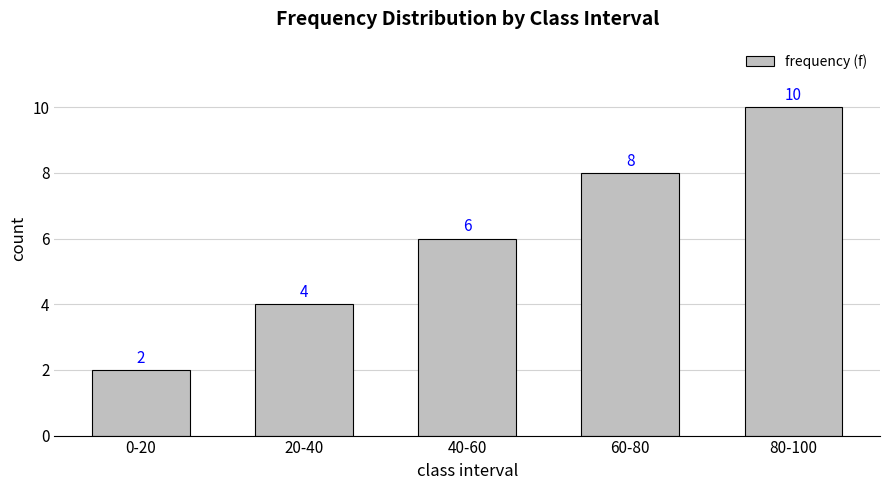

Which has a higher value, 60-80 or 20-40?

60-80